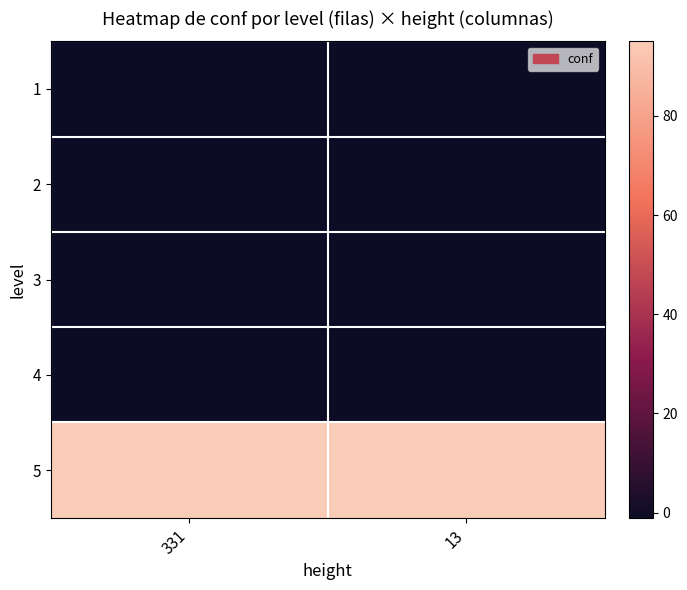

What is the total value across all series at 13?

91